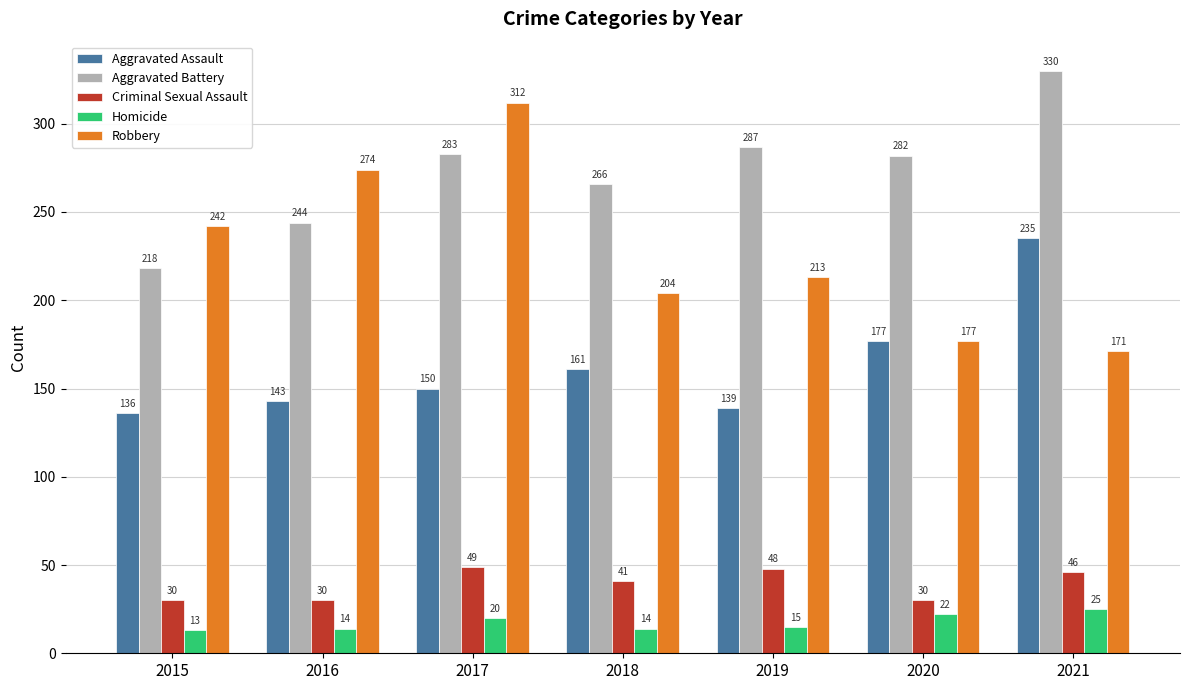

What is the minimum value shown in the chart?

13